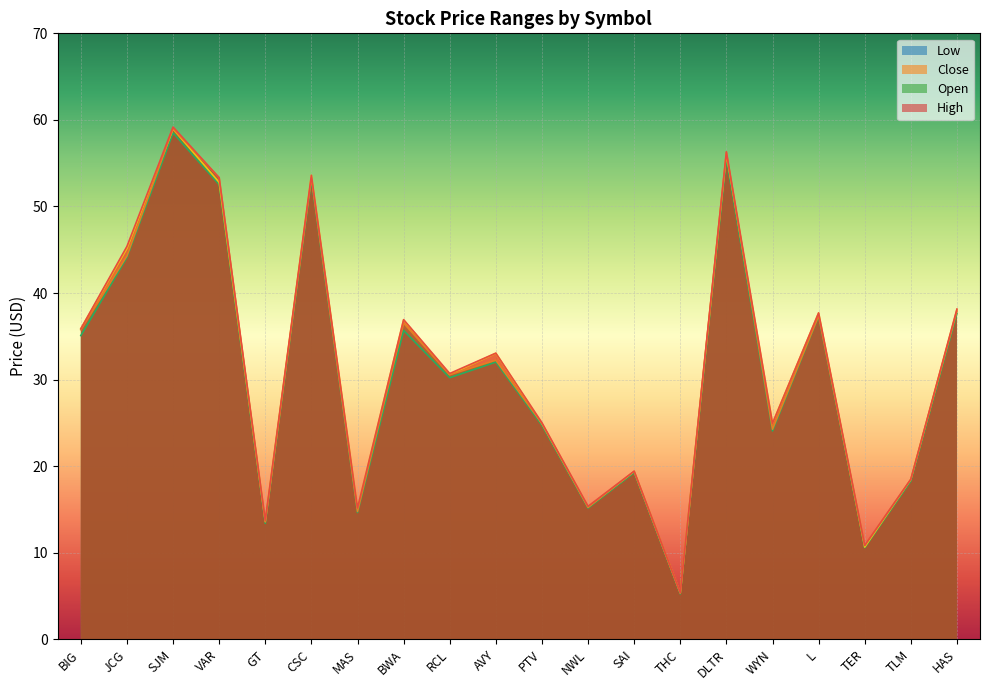

Where does the Low series first go above 32?

BIG